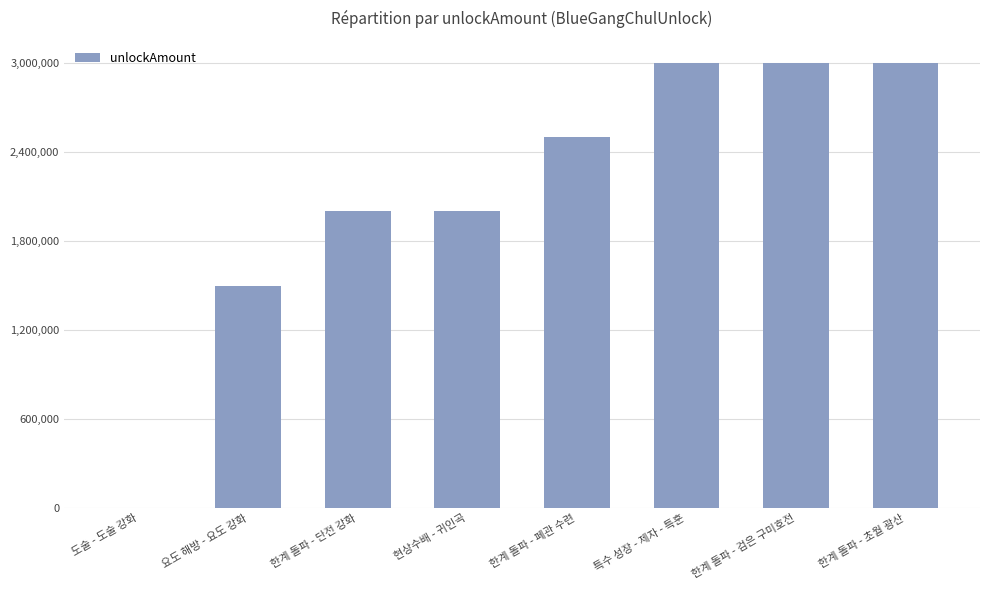

Approximately how many times larger is the value at 요도 해방 - 요도 강화 compared to 한계 돌파 - 검은 구미호전?

0.5